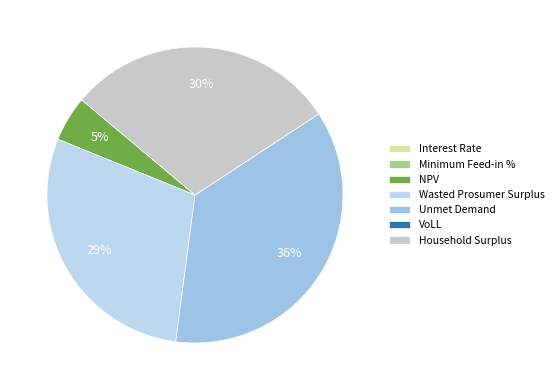

What is the total percentage of NPV and Minimum Feed-in %?

5.0%